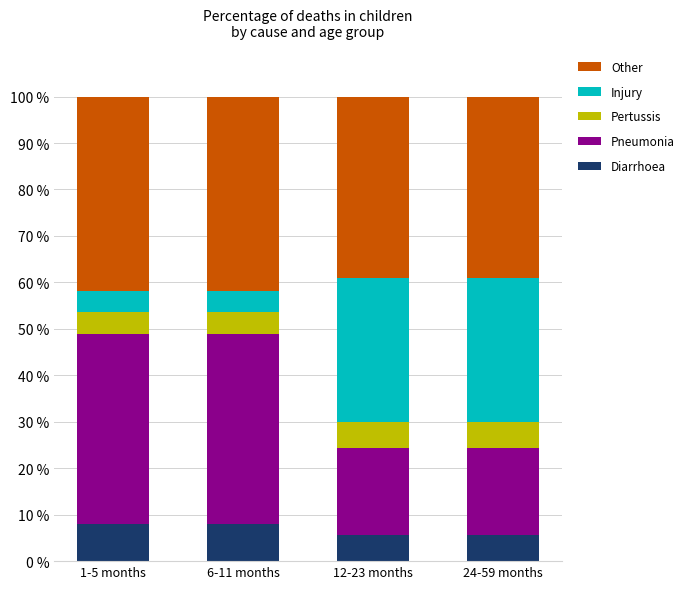

What is the lowest value of the Diarrhoea series?

5.7